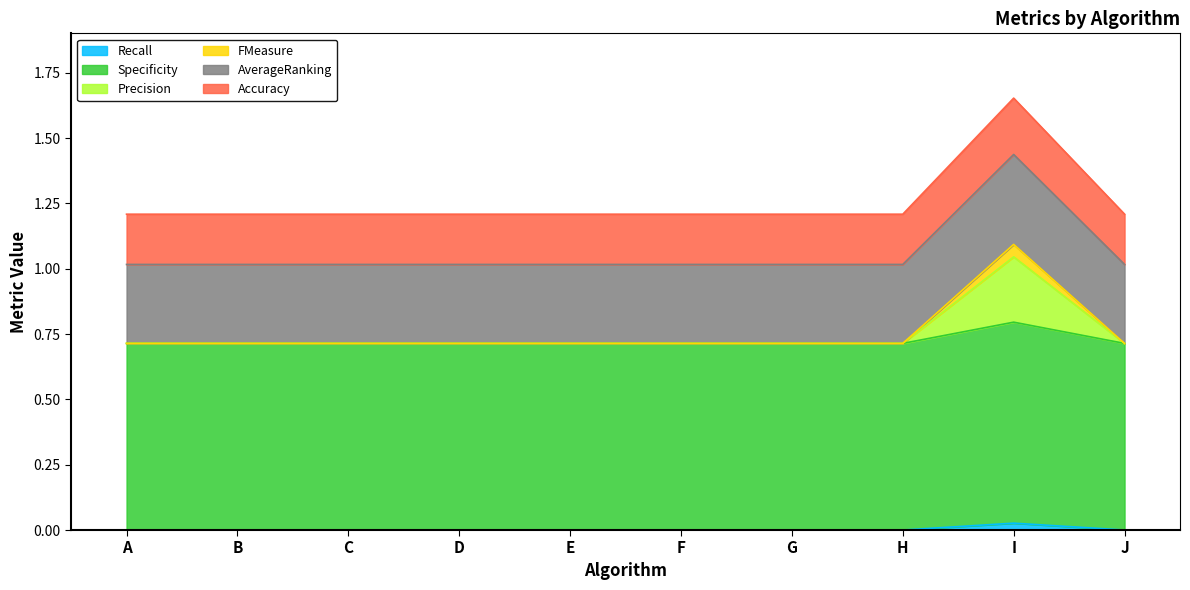

What is the total value across all series at C?

1.2